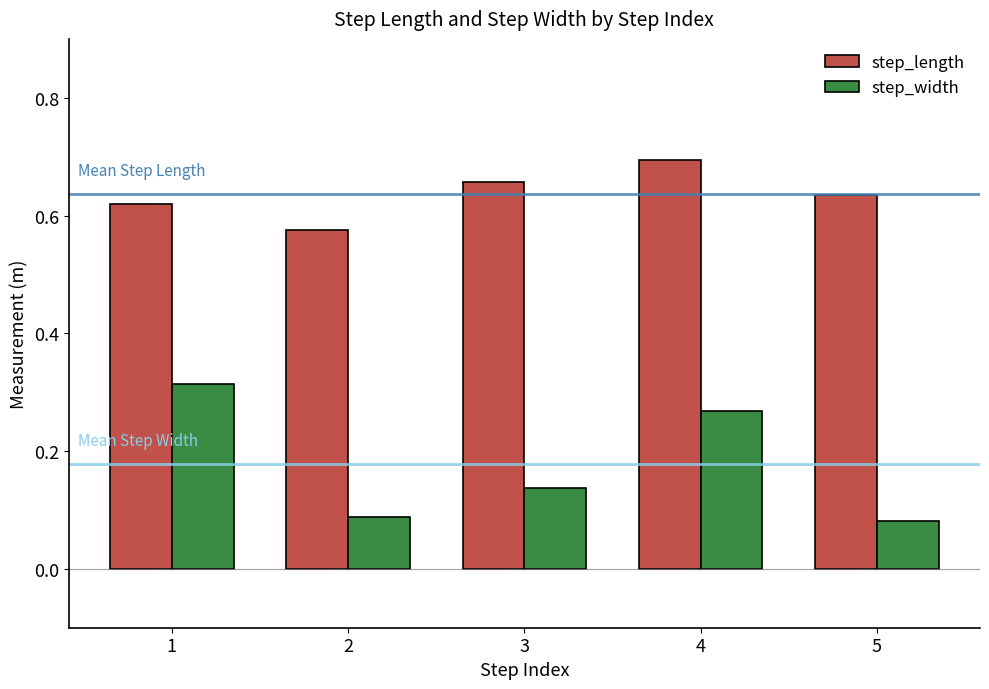

Which category has the highest value across all series?

4